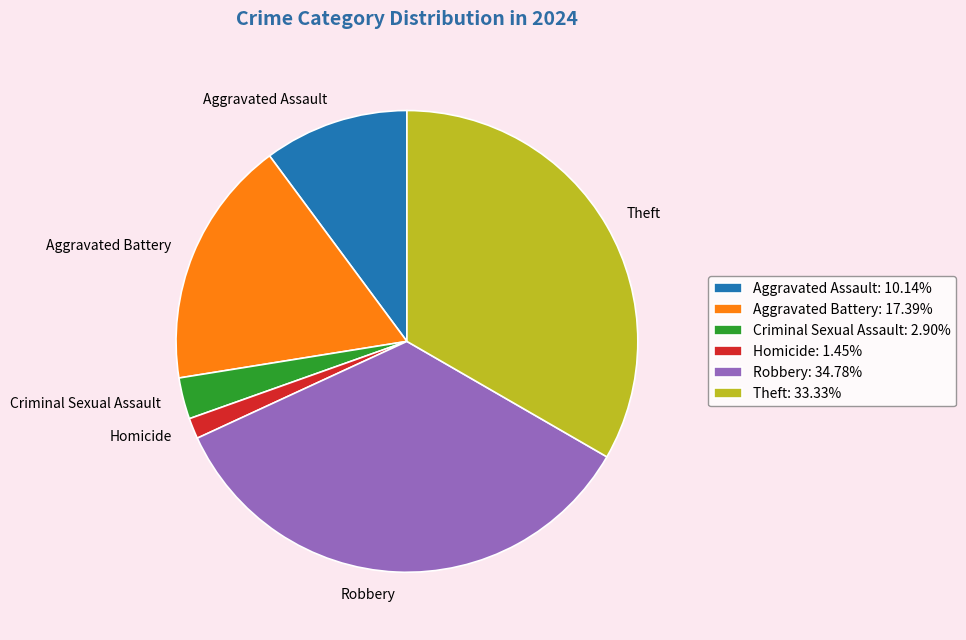

Approximately how many times larger is the value at Robbery compared to Aggravated Battery?

2.0